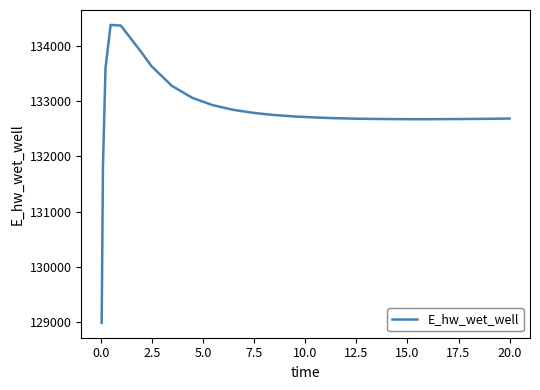

What is the difference between the maximum and minimum values?

5406.6